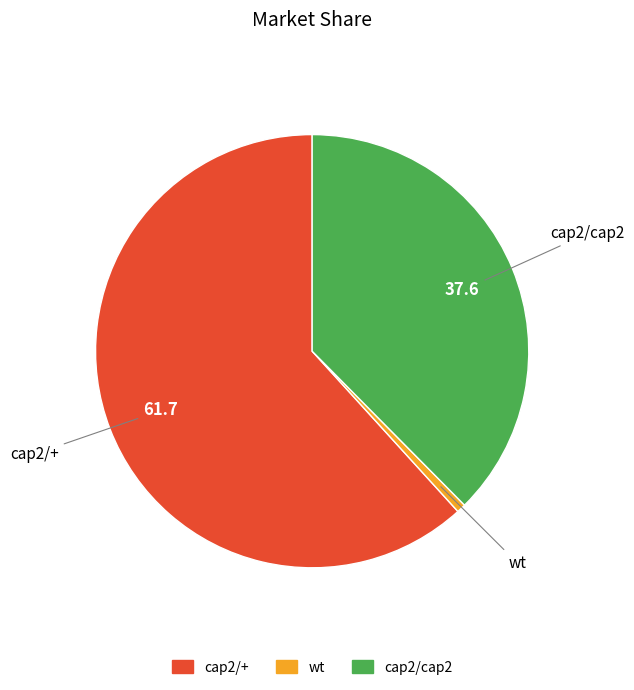

True or false: wt accounts for 1% of the total.

True